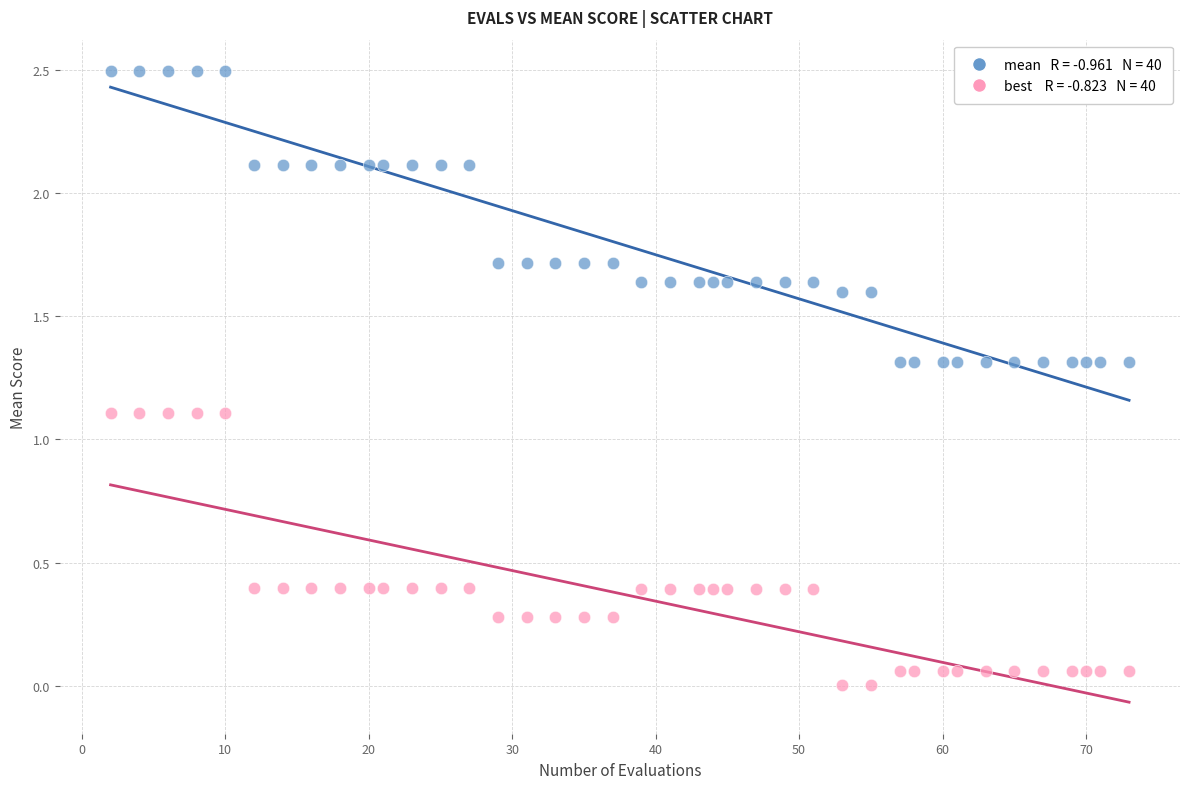

Across all data points, what is the range of X values (max minus min)?

71.0